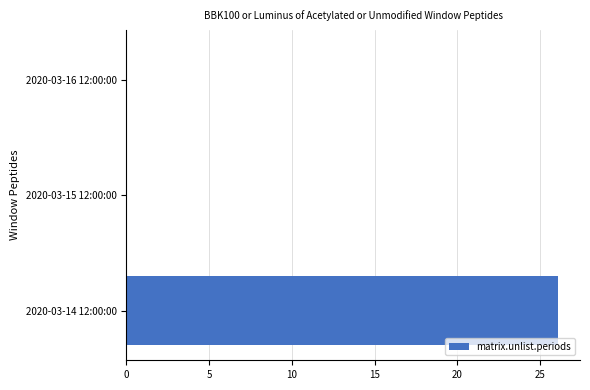

What is the sum of the values at 2020-03-14 12:00:00 and 2020-03-16 12:00:00?

26.1